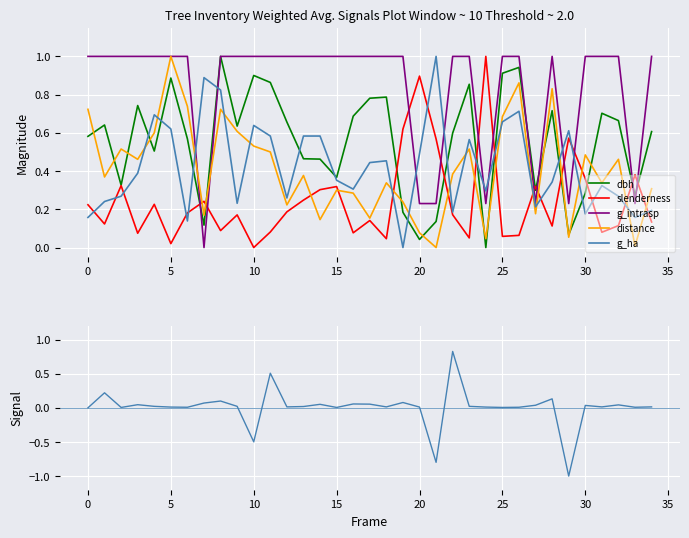

The g_intrasp series shows 1.0 at 25. True or false?

True